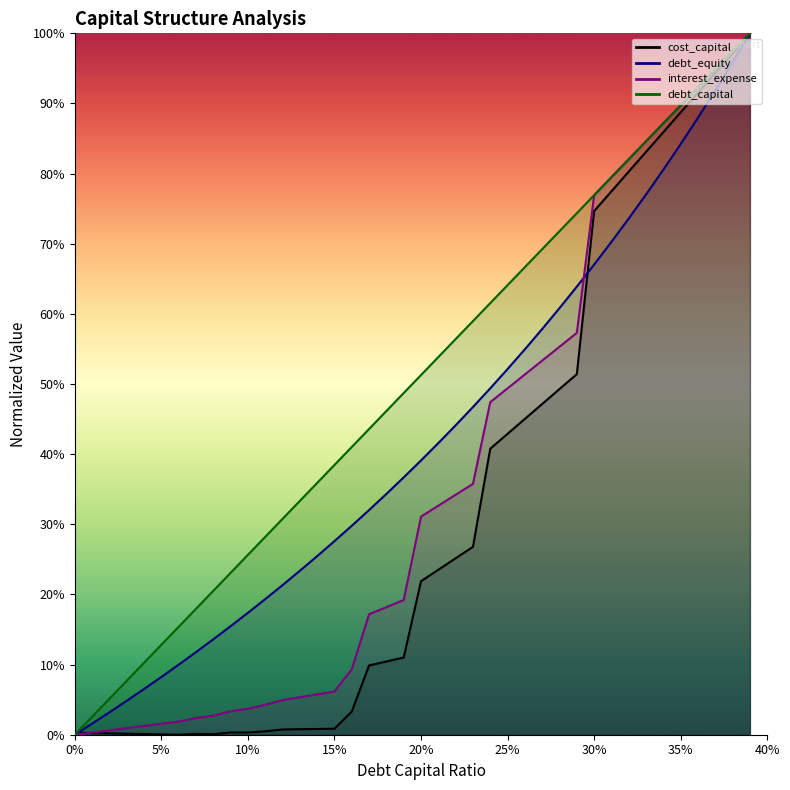

The value of debt_capital at 0.22 is 0.6. True or false?

True